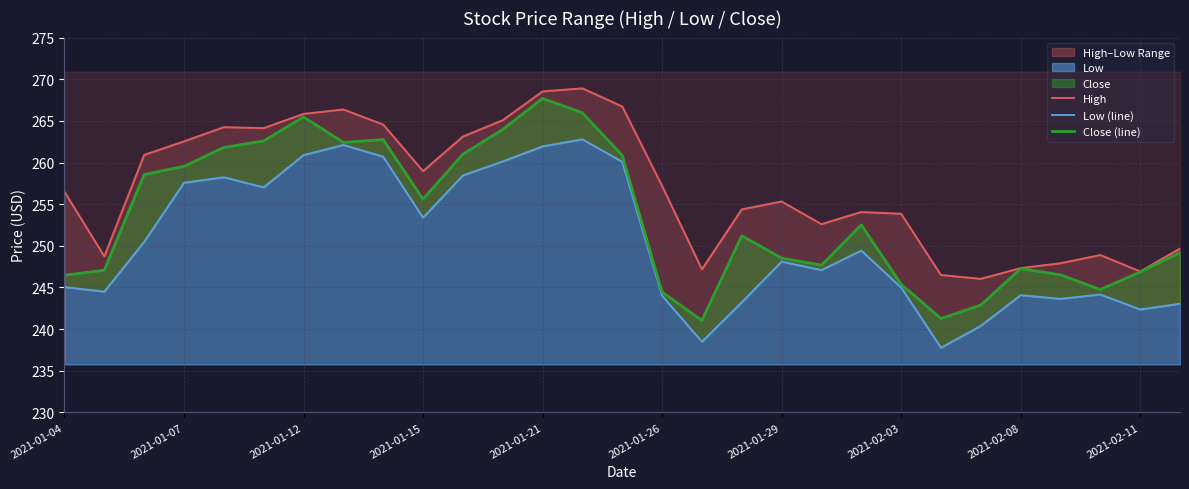

True or false: Close (line) and Low (line) cross at least once.

False